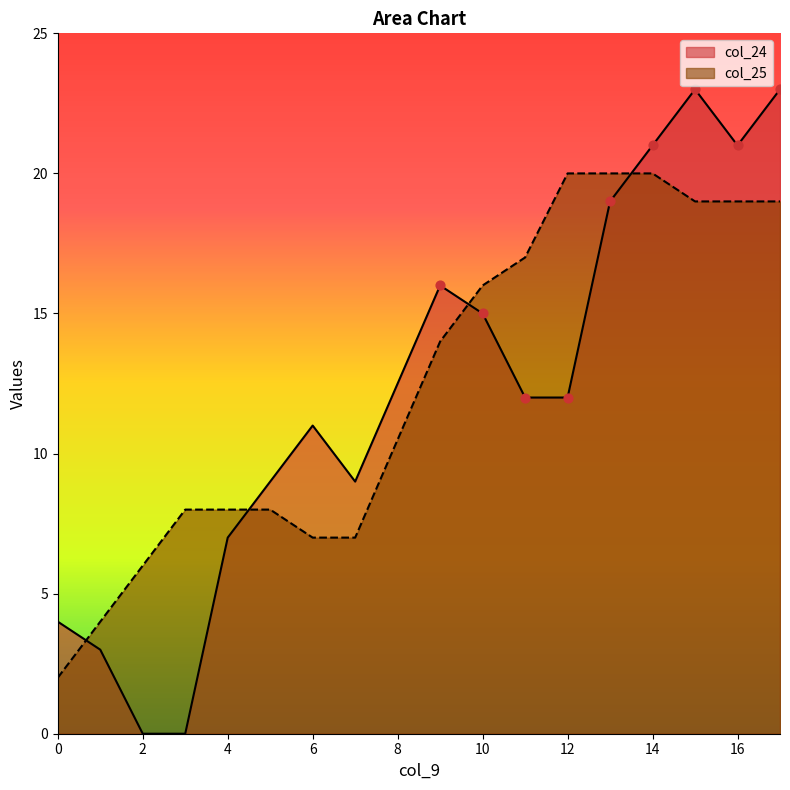

What are all the series names shown in the legend?

col_24, col_25